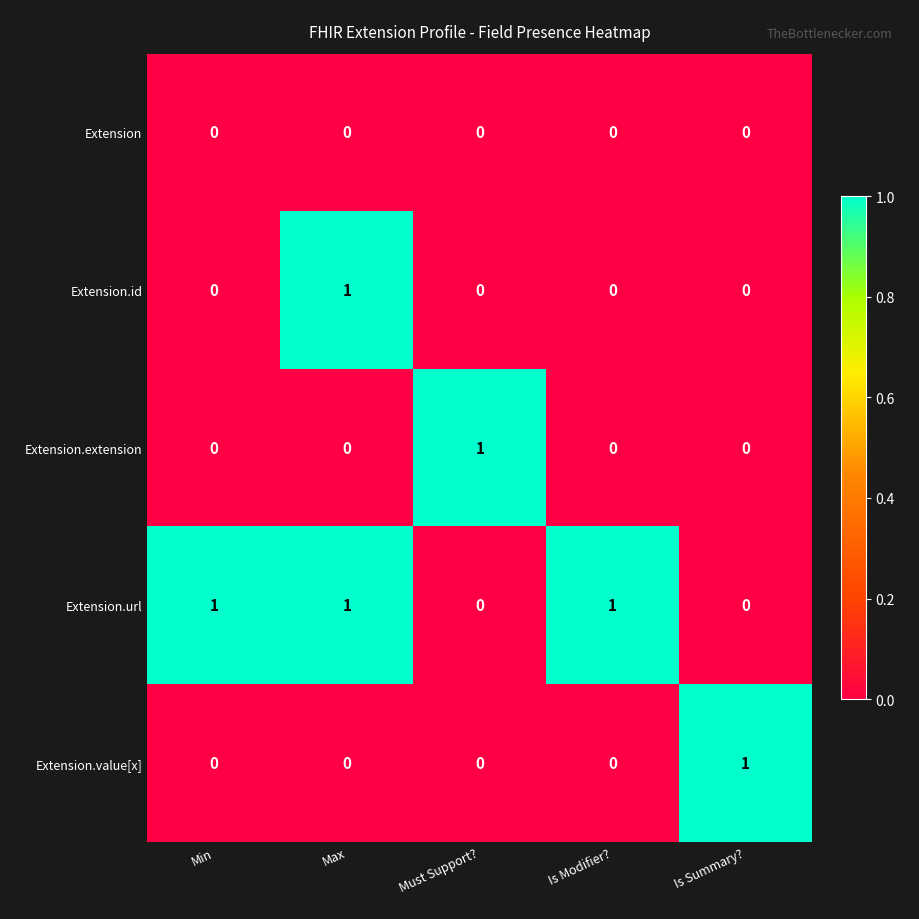

How many positive values does the Extension.value[x] series have?

1